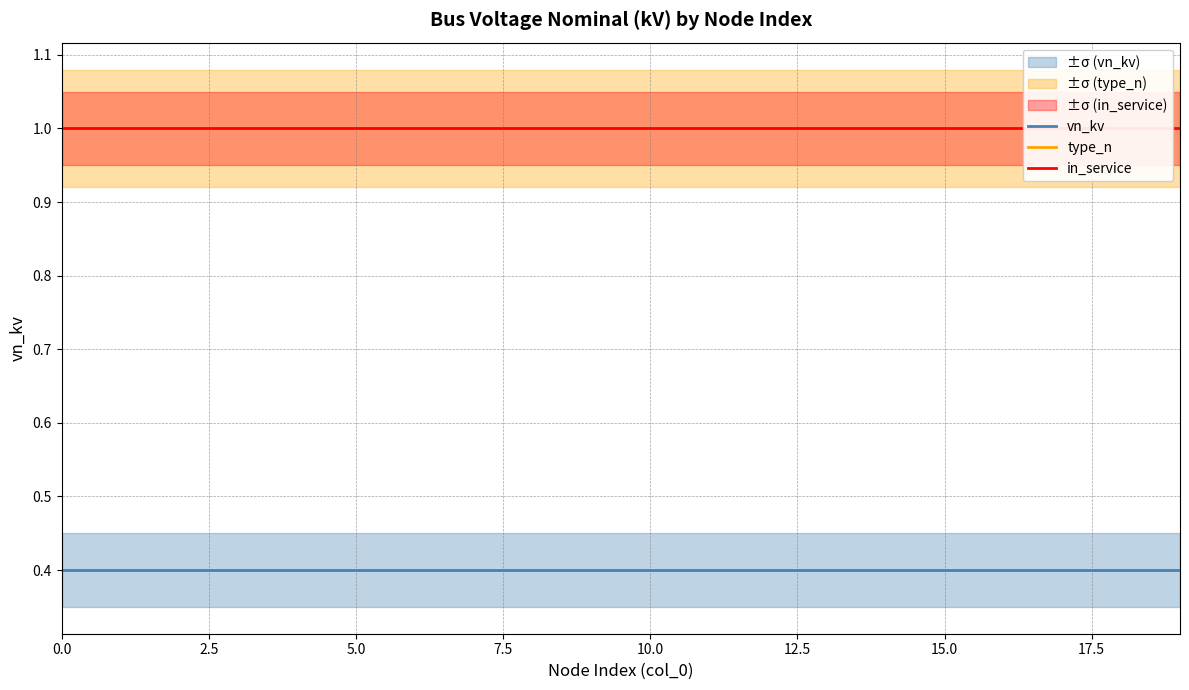

Reading right to left, list all the values displayed in this chart.

vn_kv: 0.4	0.4	0.4	0.4	0.4	0.4	0.4	0.4	0.4	0.4	0.4	0.4	0.4	0.4	0.4	0.4	0.4	0.4	0.4	0.4
type_n: 1.0	1.0	1.0	1.0	1.0	1.0	1.0	1.0	1.0	1.0	1.0	1.0	1.0	1.0	1.0	1.0	1.0	1.0	1.0	1.0
in_service: 1.0	1.0	1.0	1.0	1.0	1.0	1.0	1.0	1.0	1.0	1.0	1.0	1.0	1.0	1.0	1.0	1.0	1.0	1.0	1.0